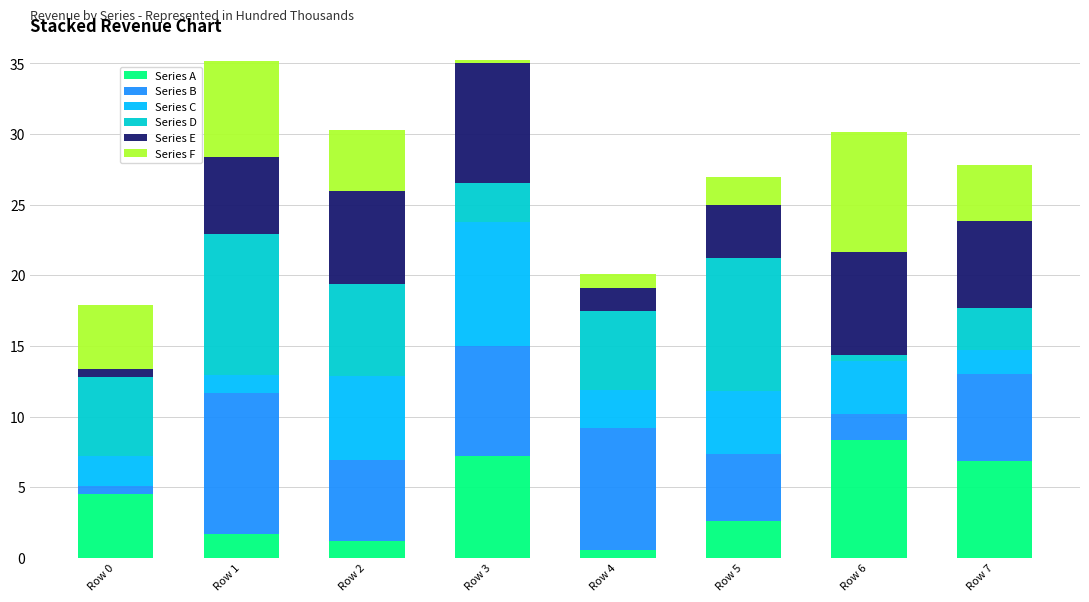

What is the sum of all Series A values?

32.9